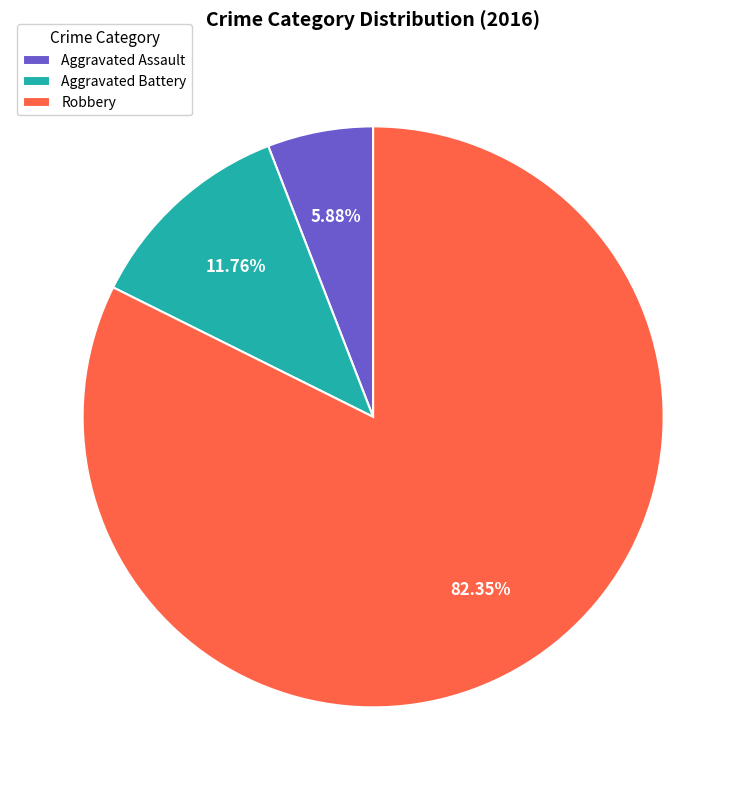

Combined, do Robbery and Aggravated Assault account for over 50%?

Yes